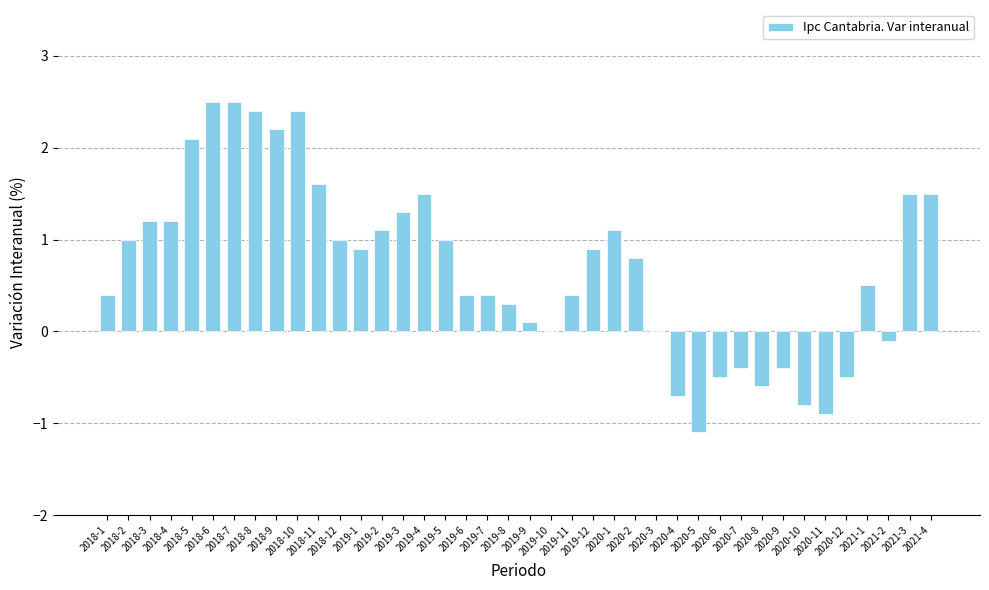

Reading right to left, transcribe all the data shown in this chart.

2021-4=1.5	2021-3=1.5	2021-2=-0.1	2021-1=0.5	2020-12=-0.5	2020-11=-0.9	2020-10=-0.8	2020-9=-0.4	2020-8=-0.6	2020-7=-0.4	2020-6=-0.5	2020-5=-1.1	2020-4=-0.7	2020-3=0.0	2020-2=0.8	2020-1=1.1	2019-12=0.9	2019-11=0.4	2019-10=0.0	2019-9=0.1	2019-8=0.3	2019-7=0.4	2019-6=0.4	2019-5=1.0	2019-4=1.5	2019-3=1.3	2019-2=1.1	2019-1=0.9	2018-12=1.0	2018-11=1.6	2018-10=2.4	2018-9=2.2	2018-8=2.4	2018-7=2.5	2018-6=2.5	2018-5=2.1	2018-4=1.2	2018-3=1.2	2018-2=1.0	2018-1=0.4